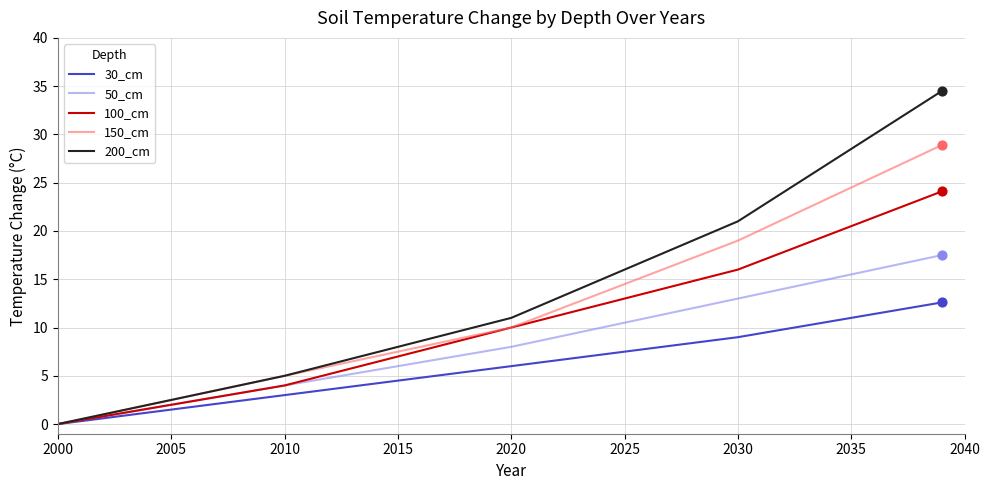

Which series has the widest spread of values?

200_cm